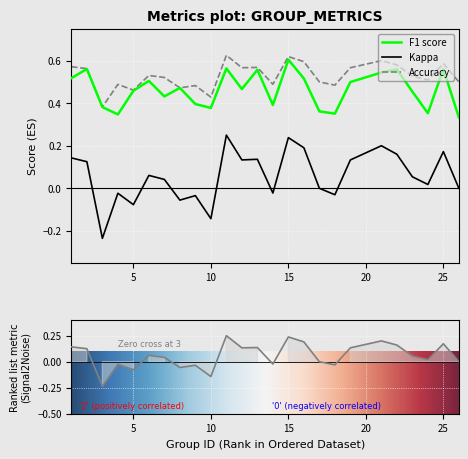

Where is the first local minimum for f1?

4